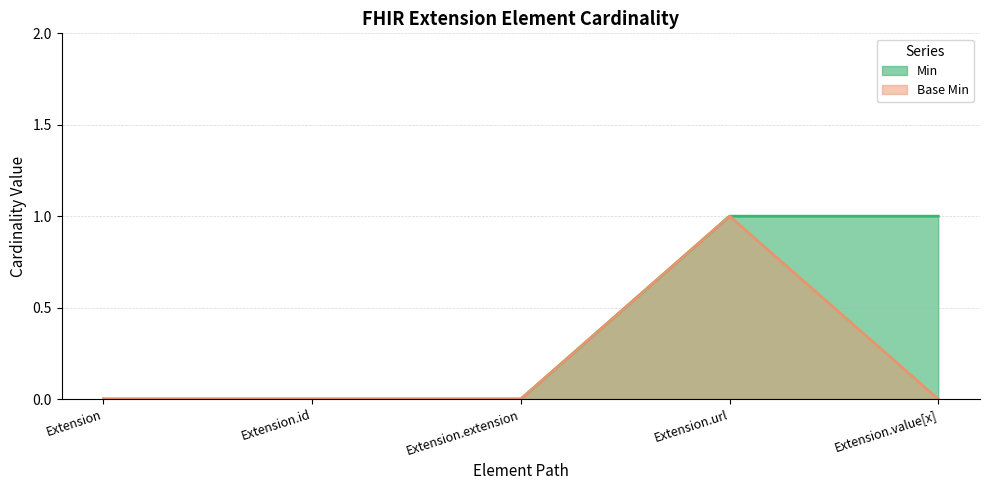

Rank the series at Extension.id from lowest to highest value.

Min, Base Min